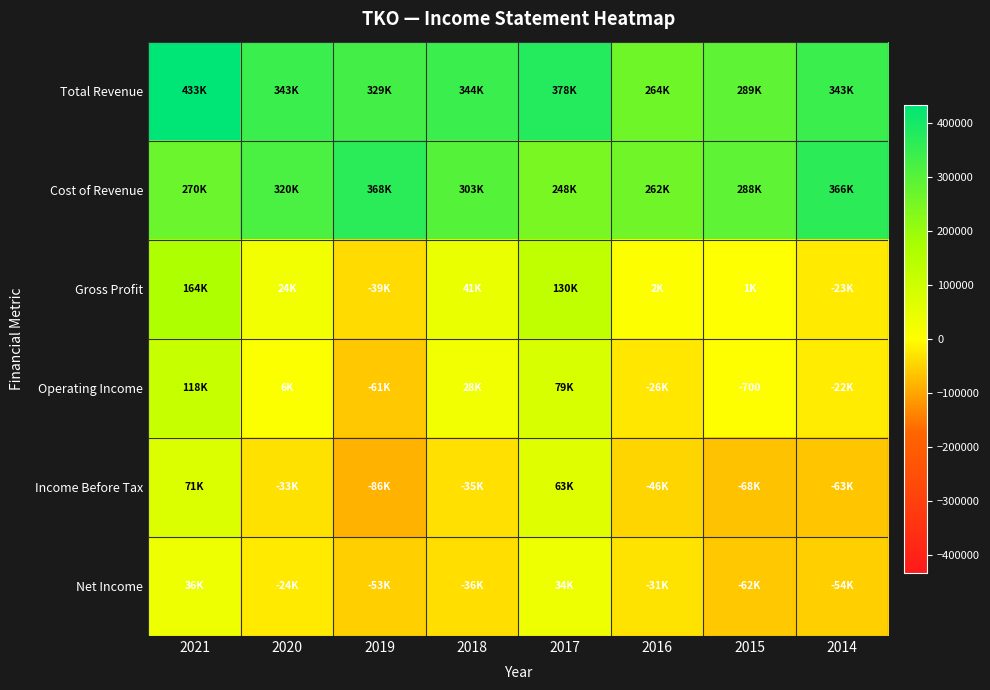

At which category is the sum across all series the highest?

2021